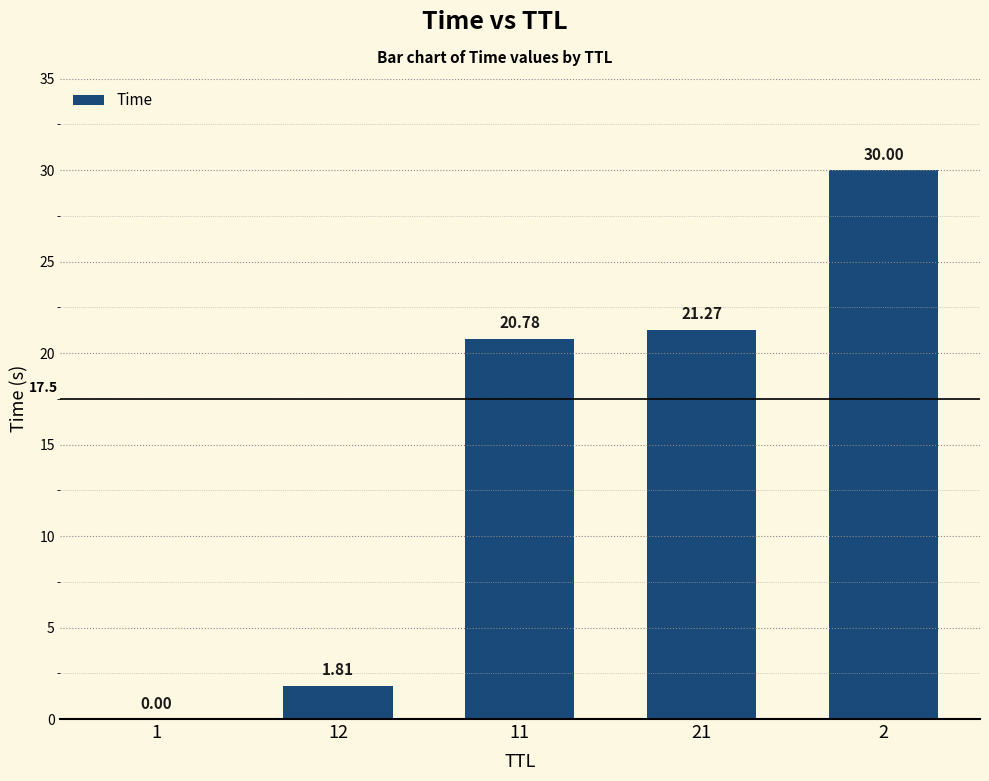

The value at 11 is 33.5. True or false?

False